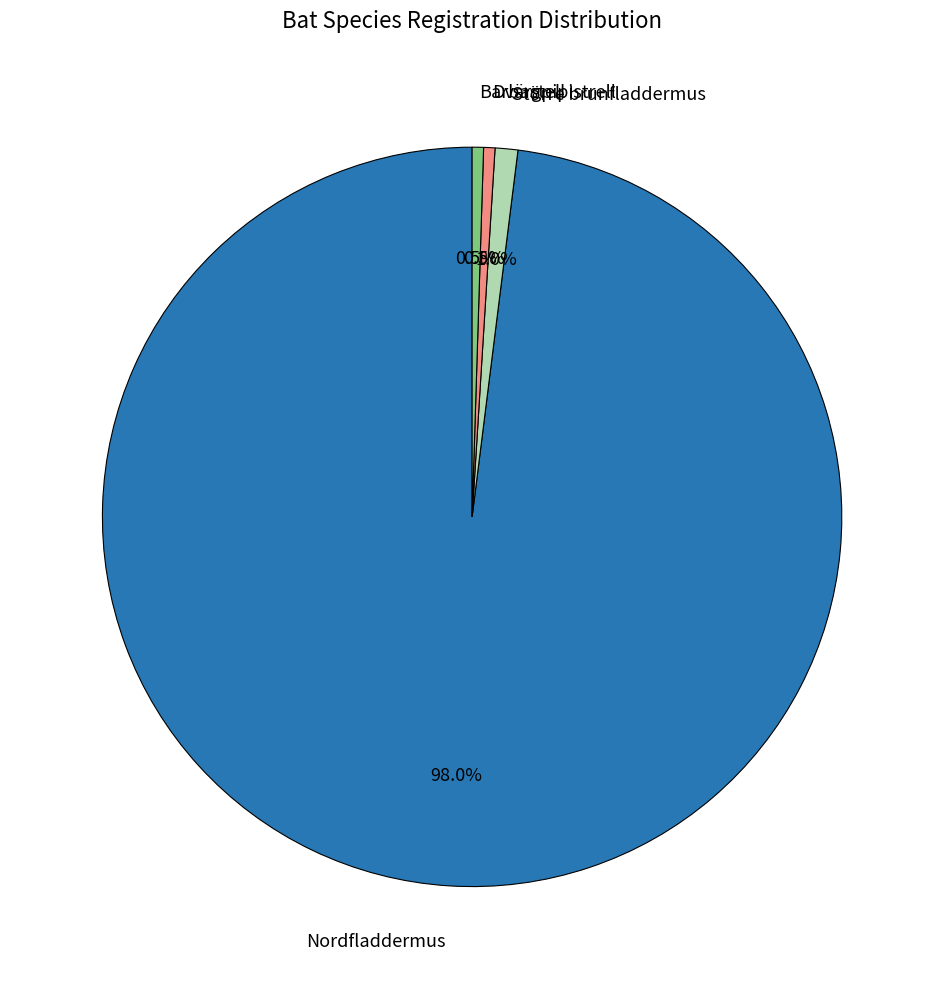

Which slice is the largest?

Nordfladdermus